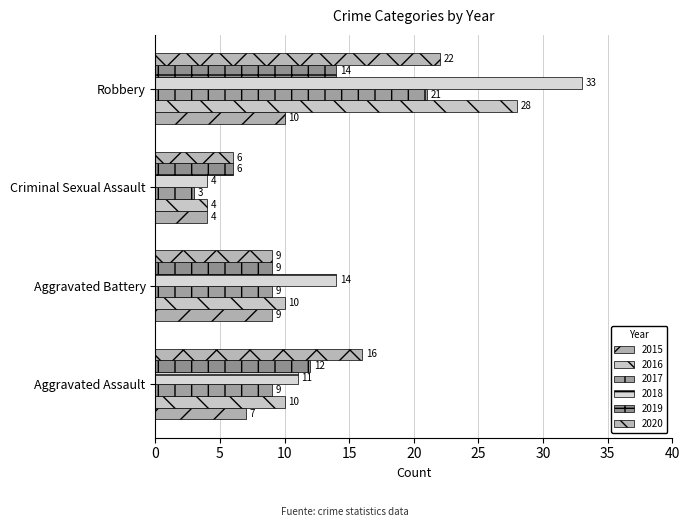

The 2017 series shows 2 at Aggravated Battery. True or false?

False